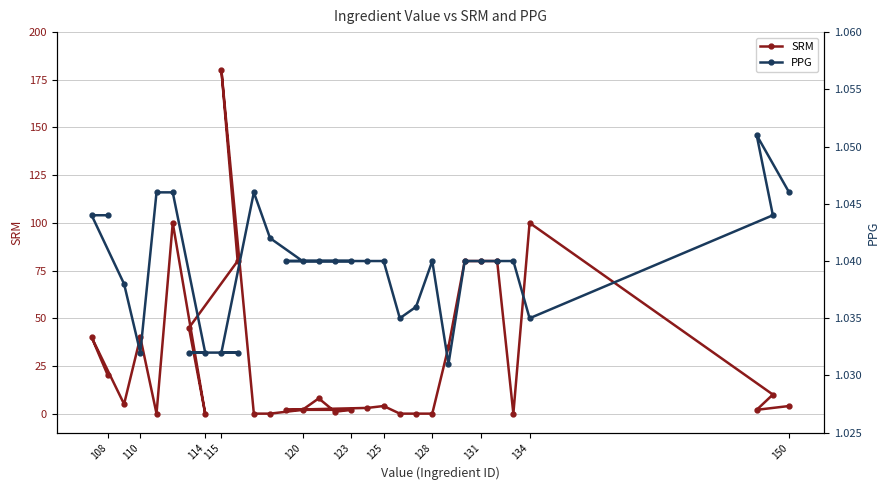

The value of SRM at 134 is 100. True or false?

True